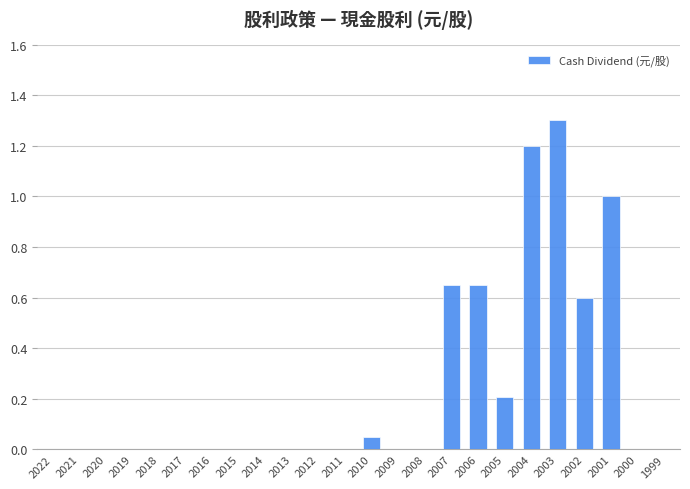

Are the bars horizontal?

No